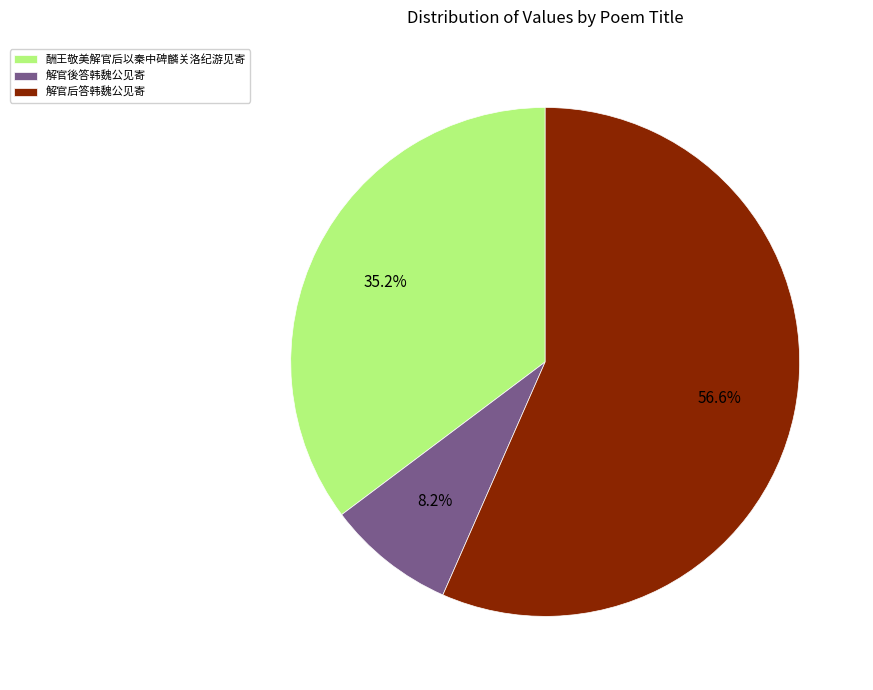

Is there a majority slice in this chart?

Yes